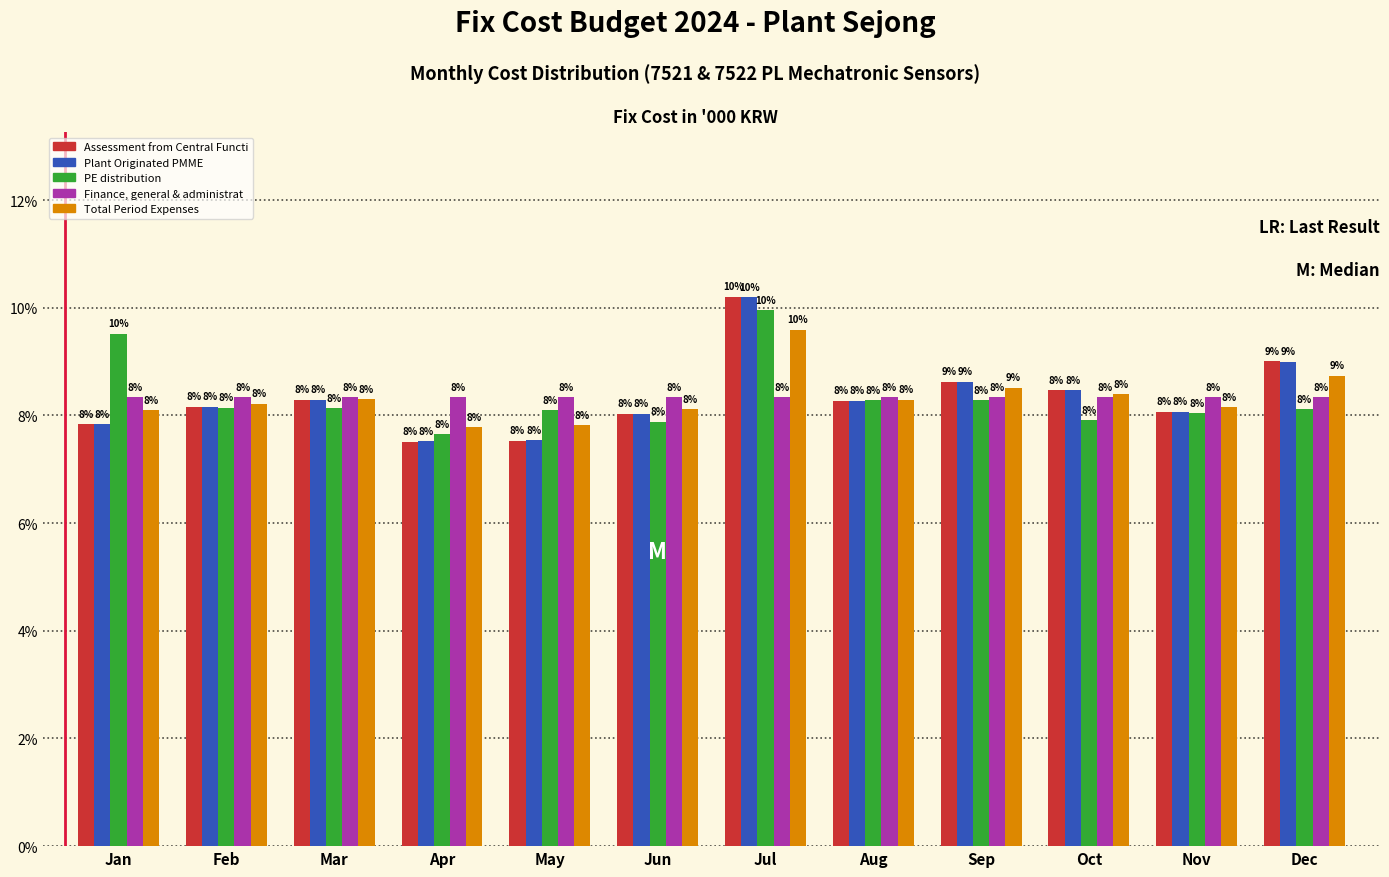

Which category has the highest value across all series?

Jul